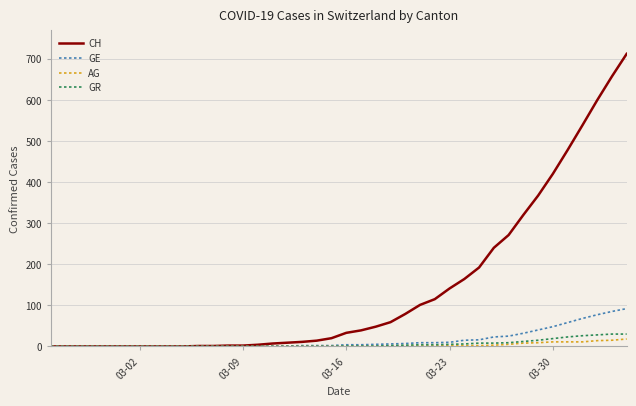

Which series has the largest range (max minus min)?

CH